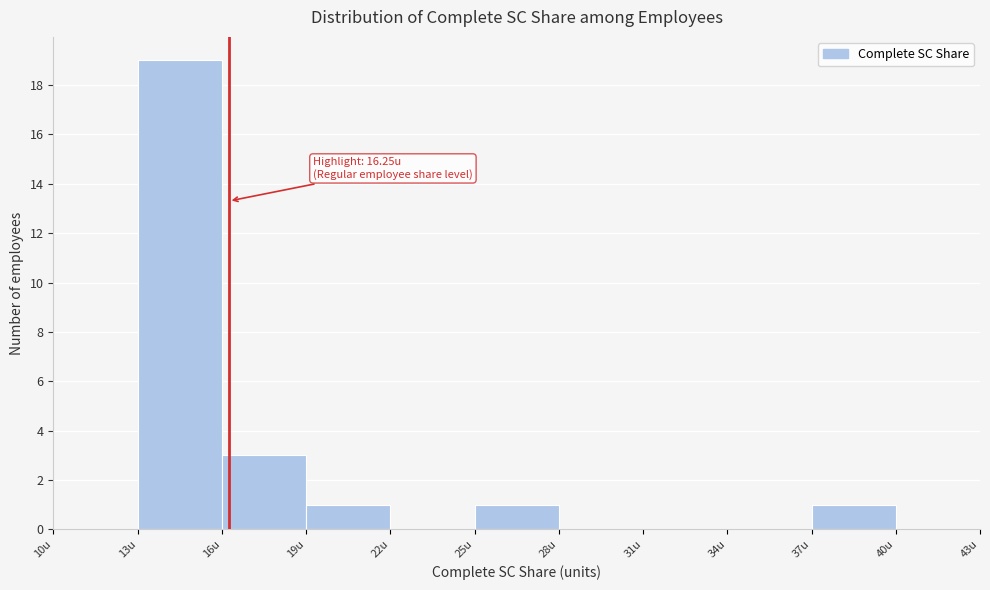

Over which range of the x-axis is the bar tallest?

13 to 16